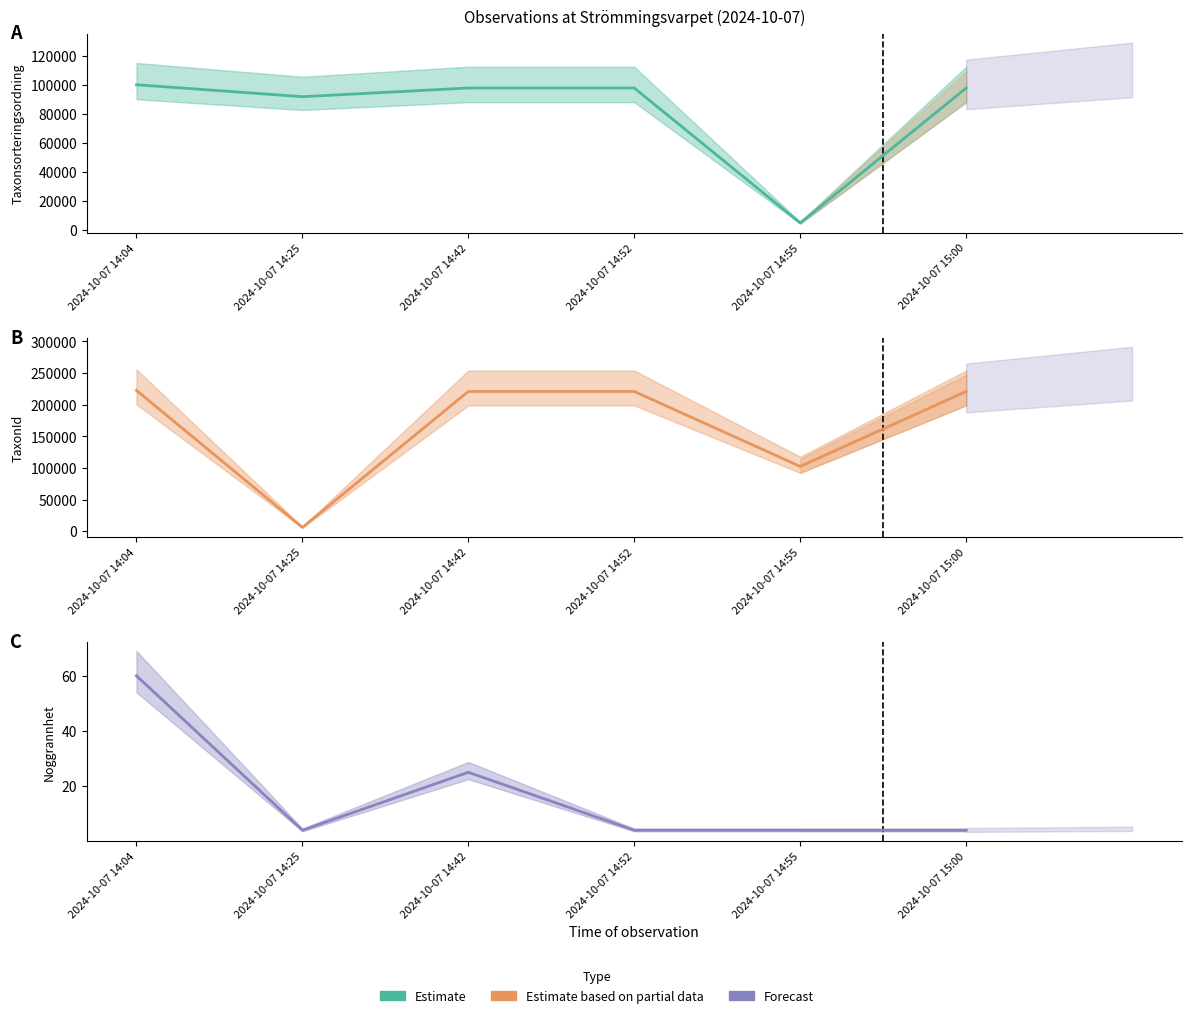

Which series has the widest spread of values?

TaxonId